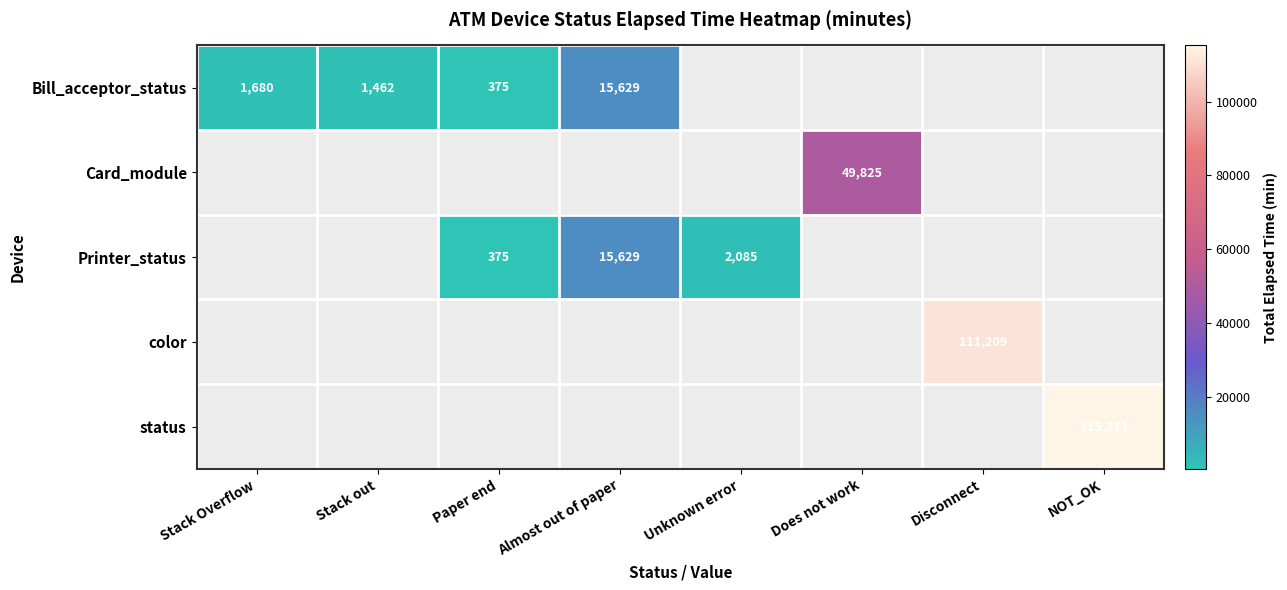

Is it true that Bill_acceptor_status equals 1462 at Stack out?

True